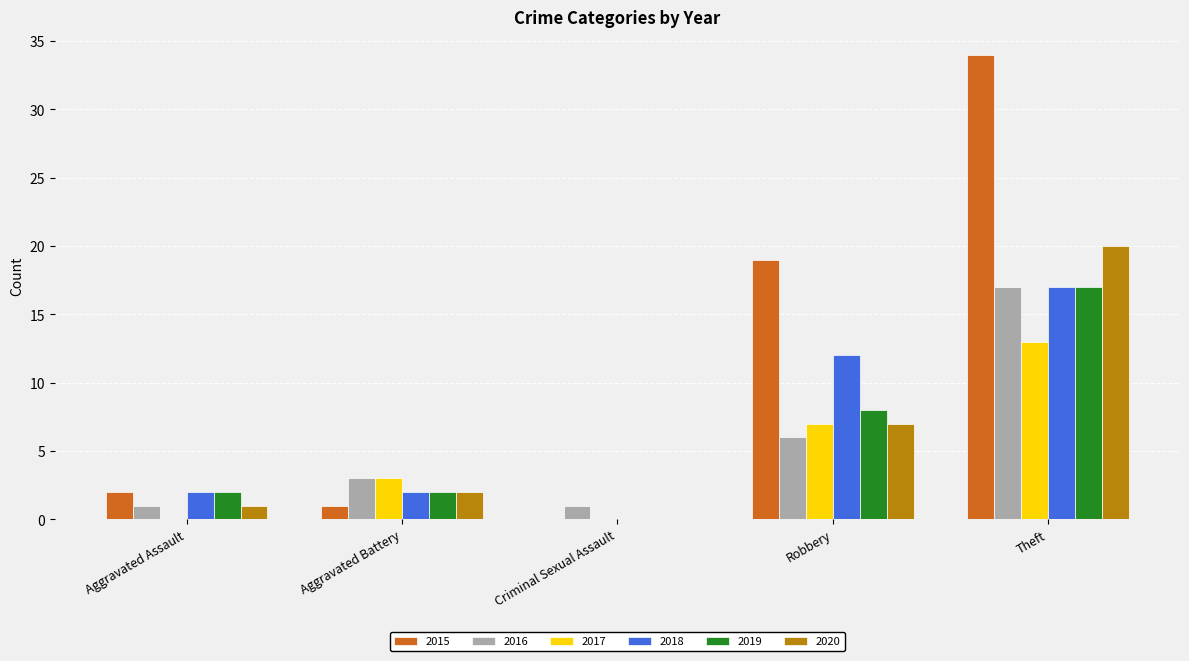

Which series has the largest total across all categories?

2015